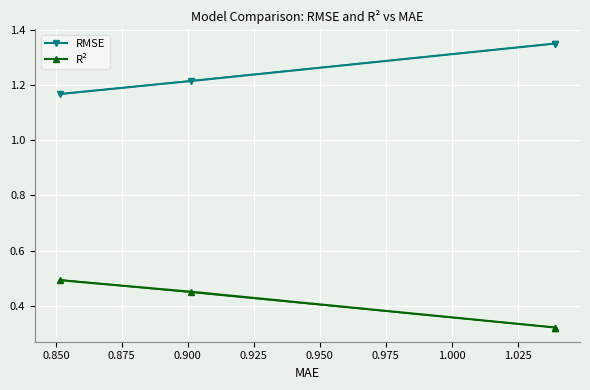

What is the lowest value of the R² series?

0.3